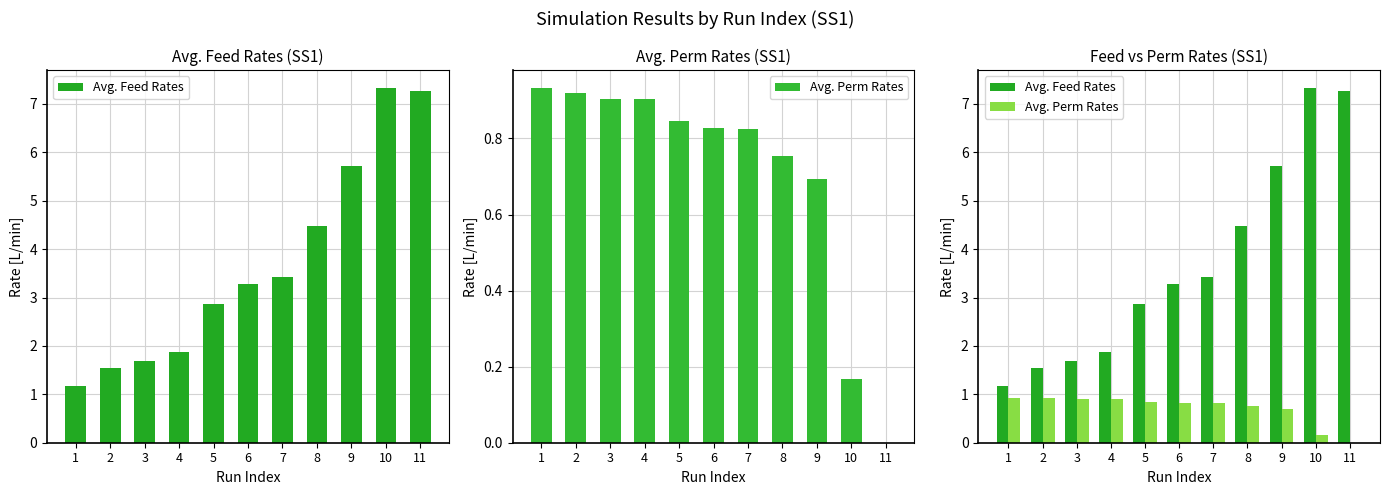

What is the sum of all Avg. Perm Rates values?

7.8